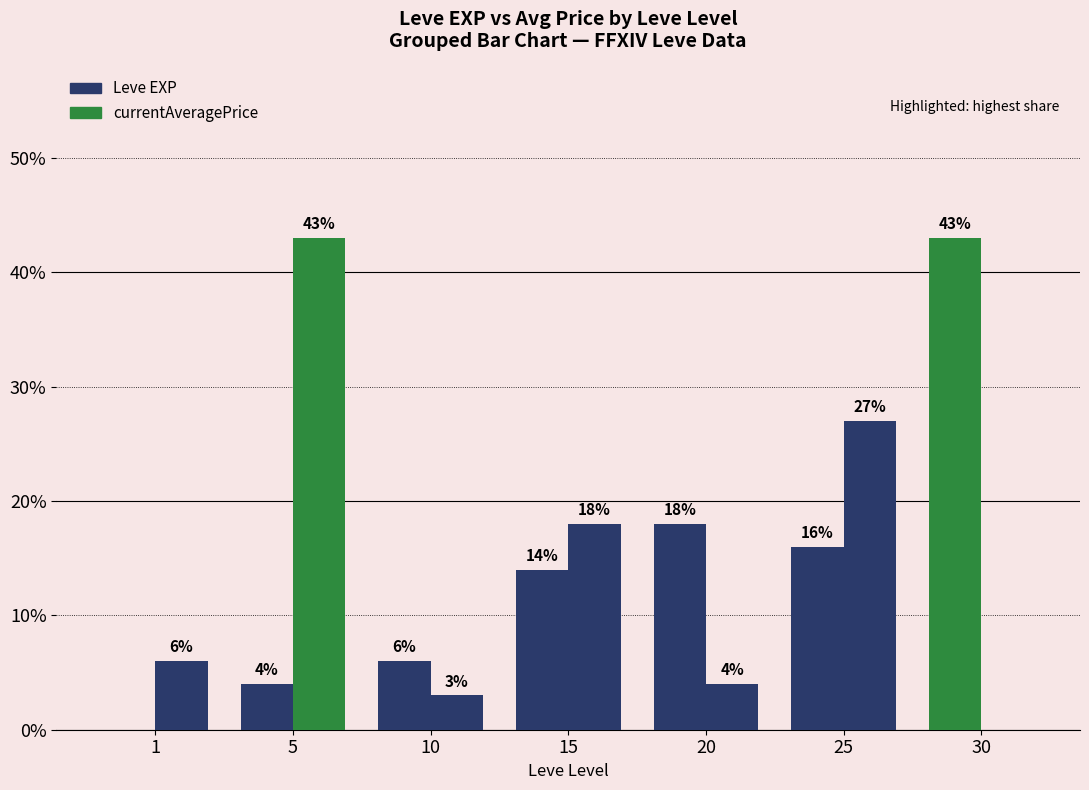

What is the approximate value of Leve EXP at 20?

18